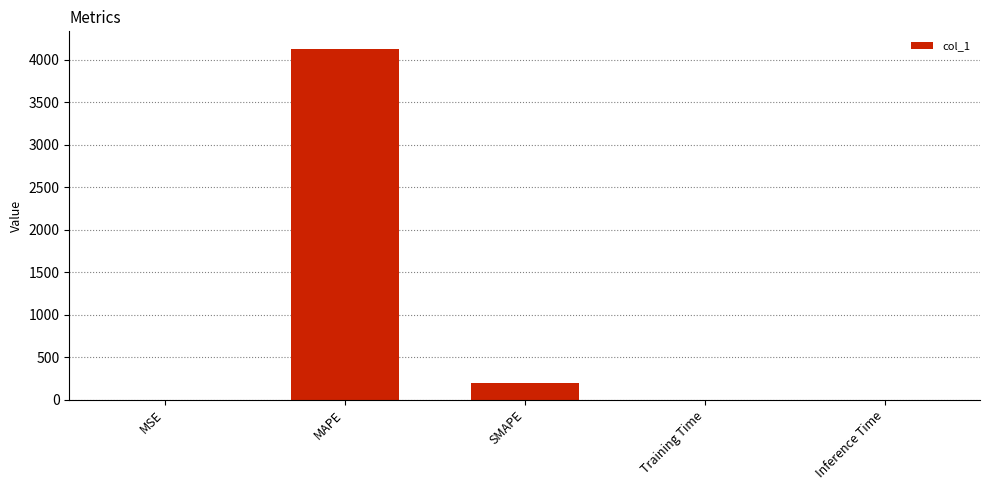

How many categories are shown in the chart?

5